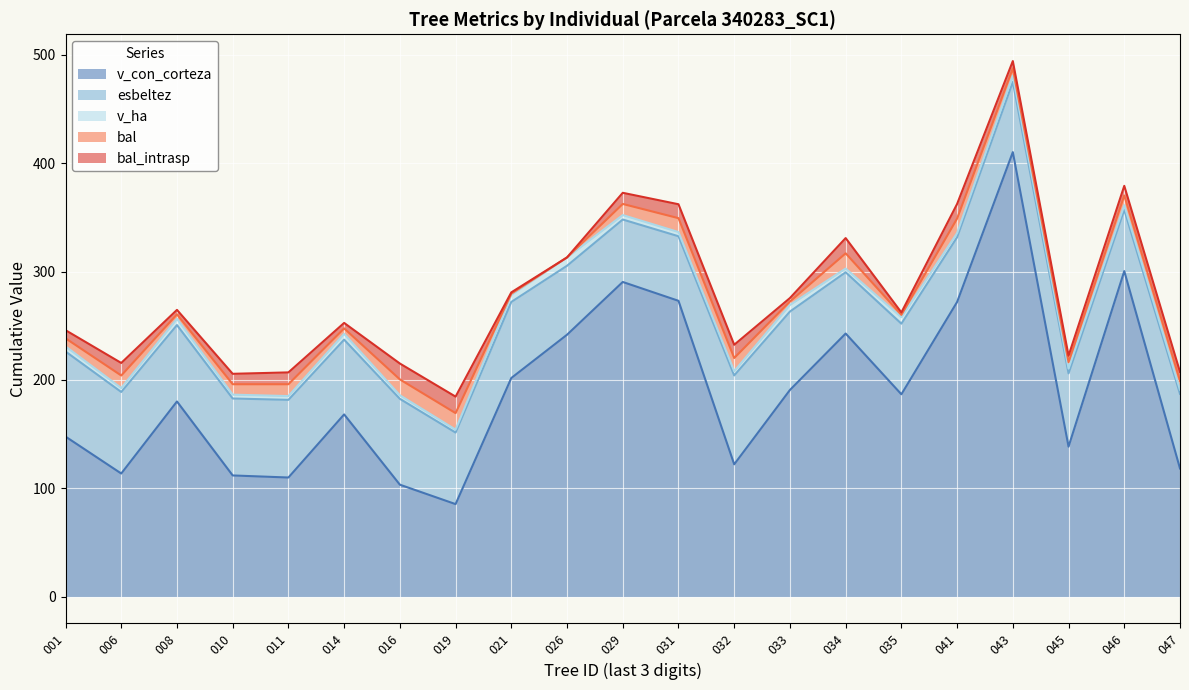

At which category does bal reach its first local valley?

340283008